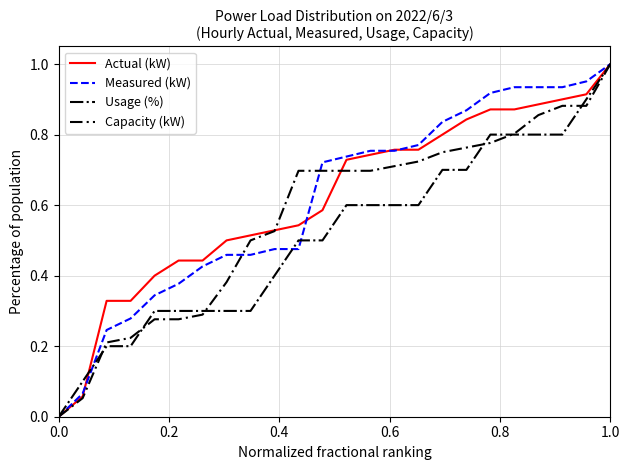

At which category is the sum across all series the highest?

1.0